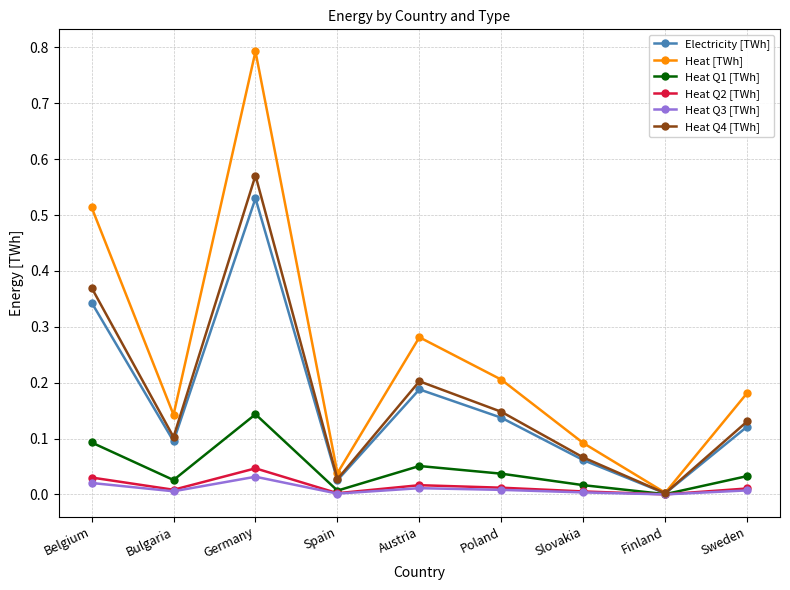

Which series has the largest range (max minus min)?

Heat [TWh]